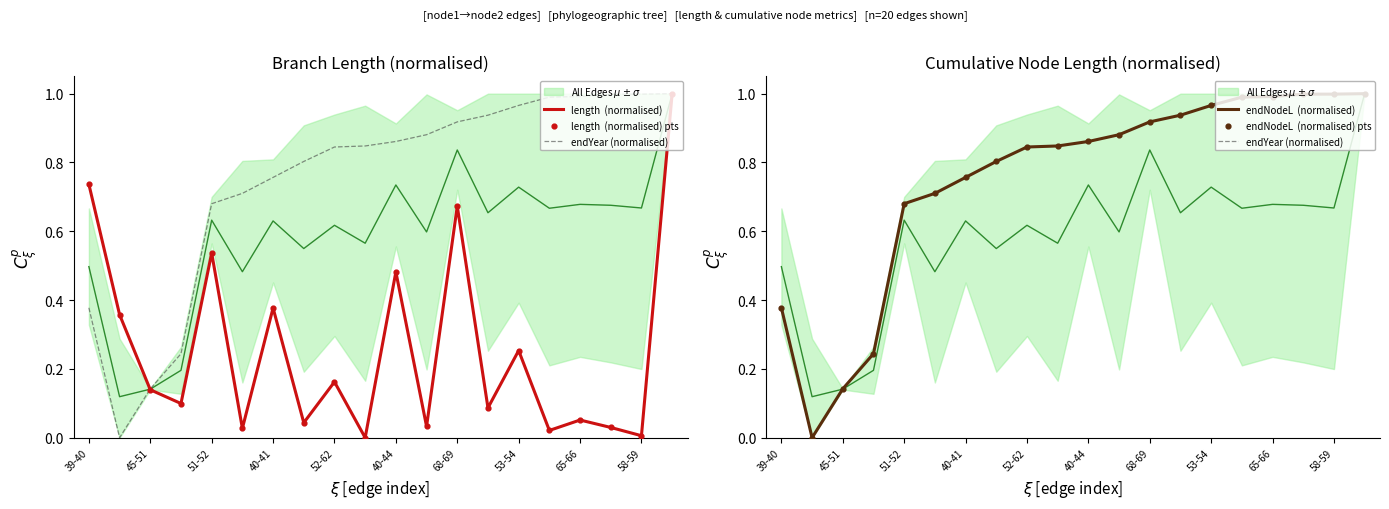

What is the total value across all series at 45-51?

0.8